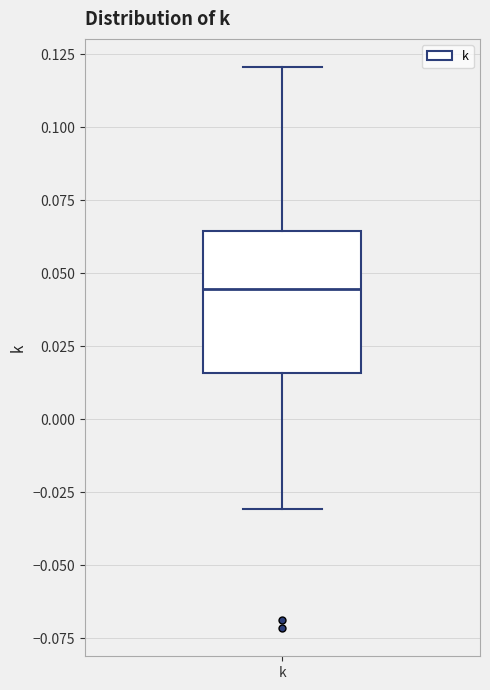

Read this box plot against the y-axis: the position of the median line, the range covered by the box, and the ends of both whiskers. The values are not printed on the chart, so give them approximately, as read against the axis.

median 0.045, box 0.015 to 0.065, whiskers -0.030 to 0.120